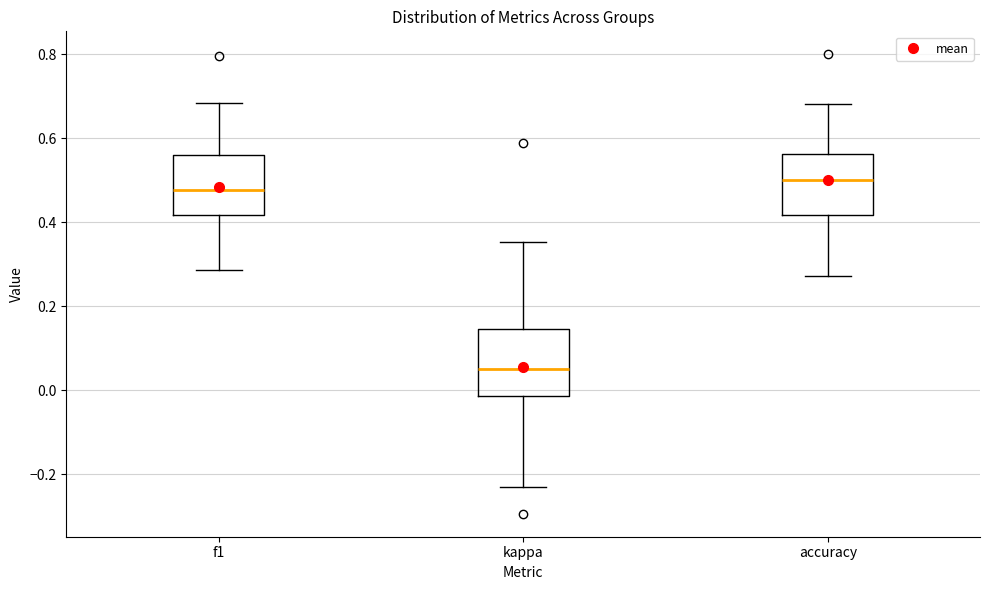

Reading left to right, transcribe this box plot: for each box, give where its median line is, the range the box spans, and where its two whiskers end, as read against the y-axis. The values are not printed on the chart, so give them approximately, as read against the axis.

f1: median 0.48, box 0.42 to 0.56, whiskers 0.28 to 0.68
kappa: median 0.04, box -0.02 to 0.14, whiskers -0.24 to 0.36
accuracy: median 0.50, box 0.42 to 0.56, whiskers 0.28 to 0.68